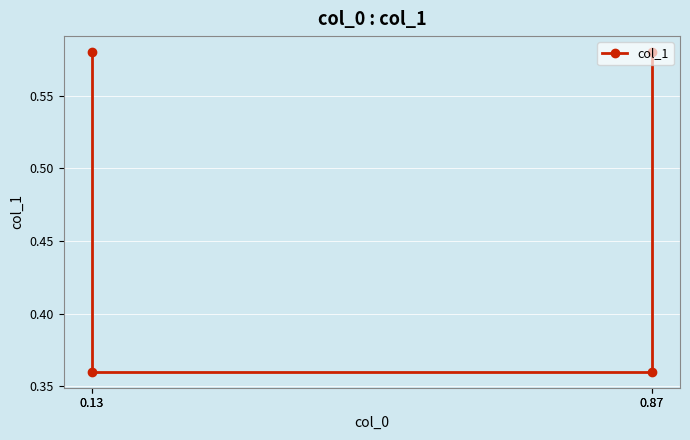

What is the value of the 3rd point from the left?

0.4